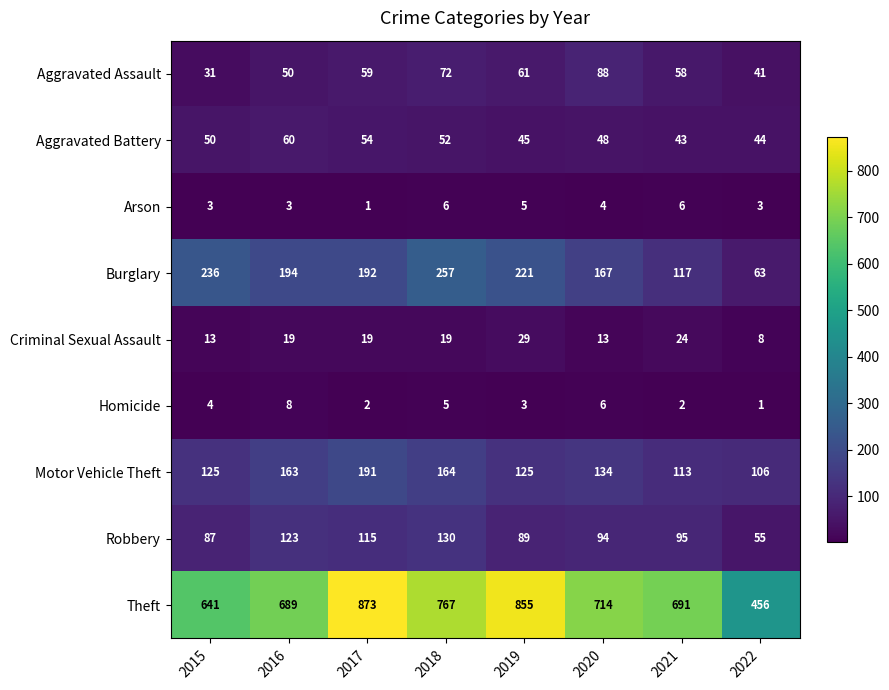

At which label does Robbery reach its peak?

2018